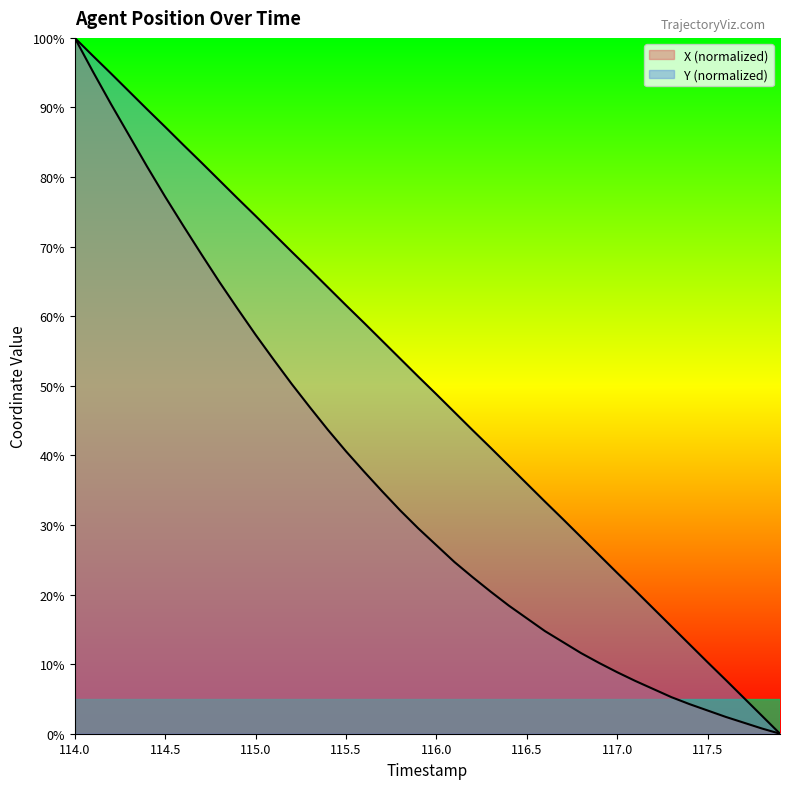

Is it true that X equals 3.3 at 117.5?

True